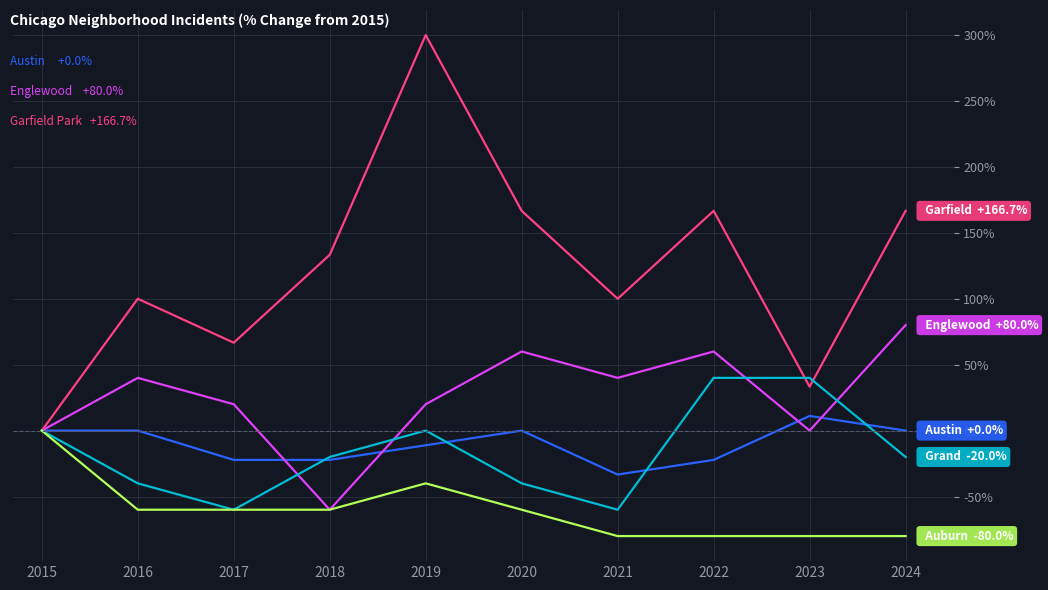

At which category is the sum across all series the highest?

2019